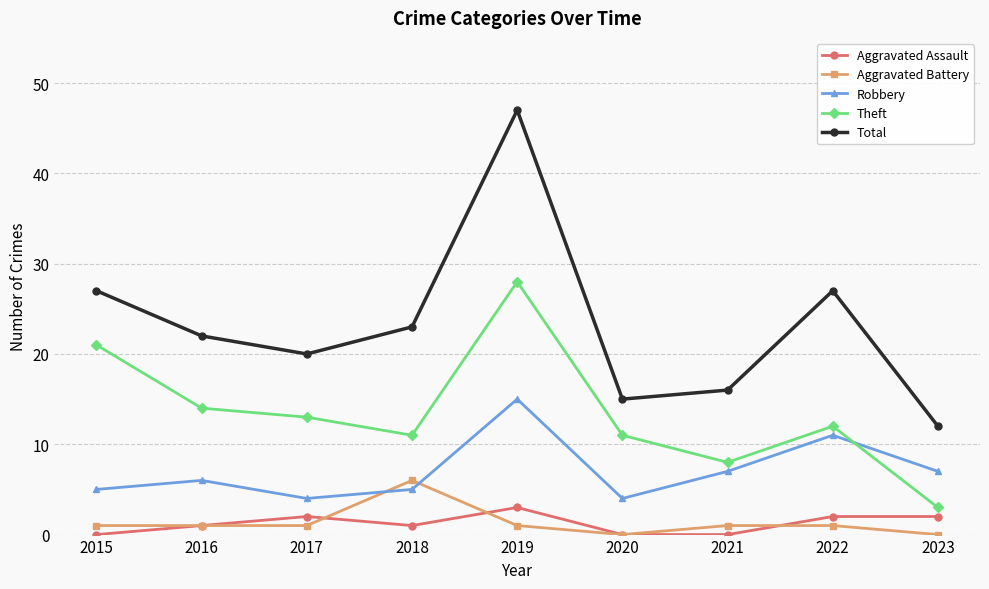

Reading right to left, transcribe all the data shown in this chart.

Aggravated Assault: 2	2	0	0	3	1	2	1	0
Aggravated Battery: 0	1	1	0	1	6	1	1	1
Robbery: 7	11	7	4	15	5	4	6	5
Theft: 3	12	8	11	28	11	13	14	21
Total: 12	27	16	15	47	23	20	22	27